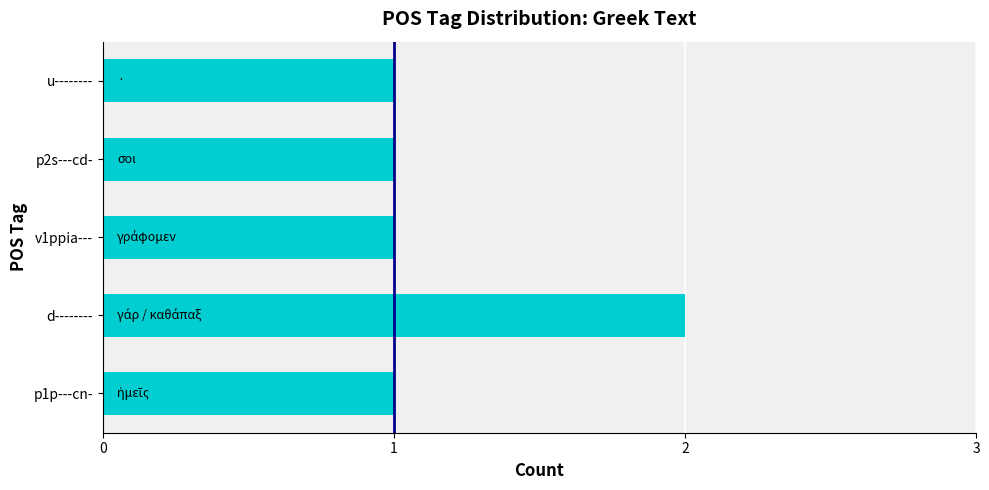

Reading bottom to top, transcribe all the data shown in this chart.

p1p---cn-=1	d--------=2	v1ppia---=1	p2s---cd-=1	u--------=1